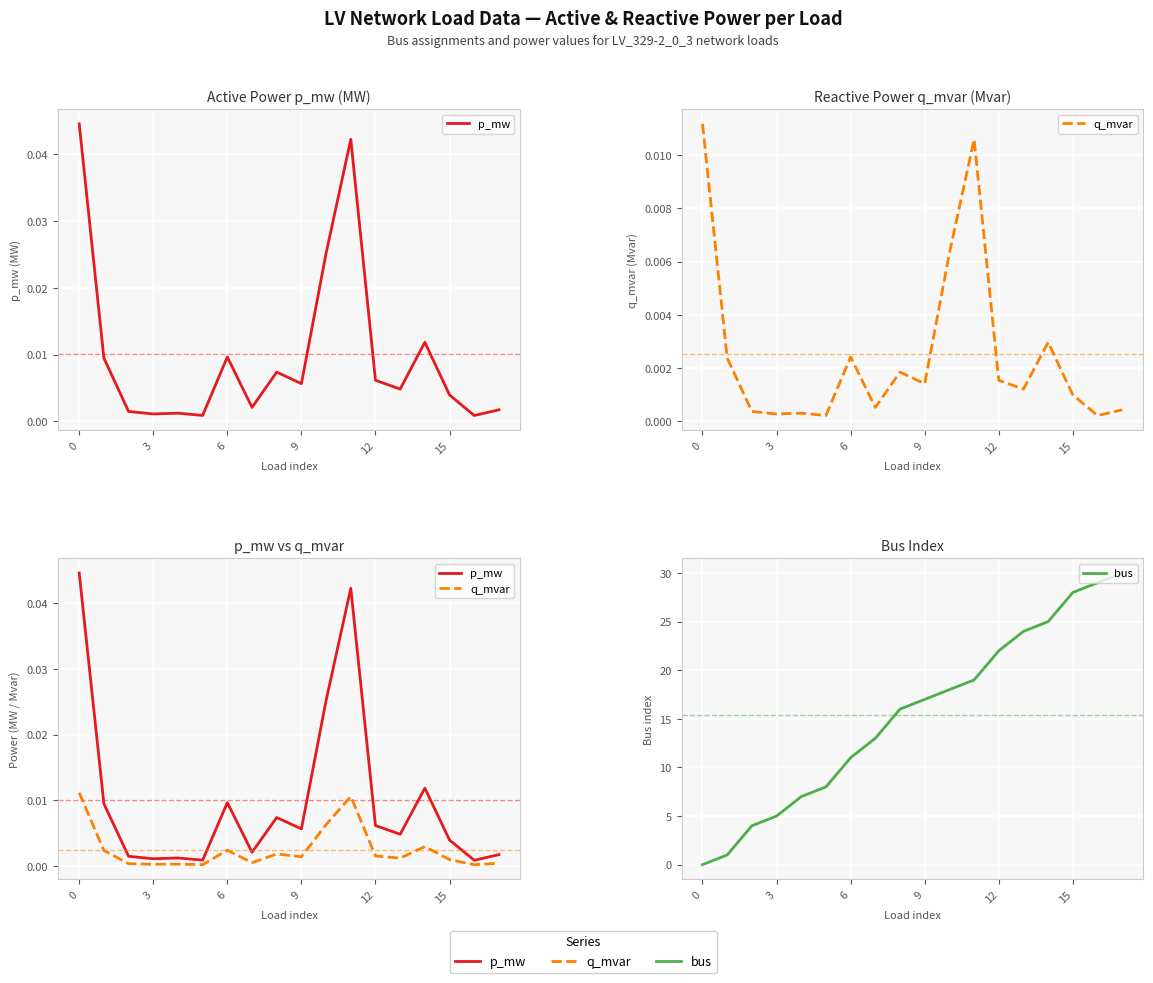

The p_mw series shows 0.0 at 15. True or false?

False